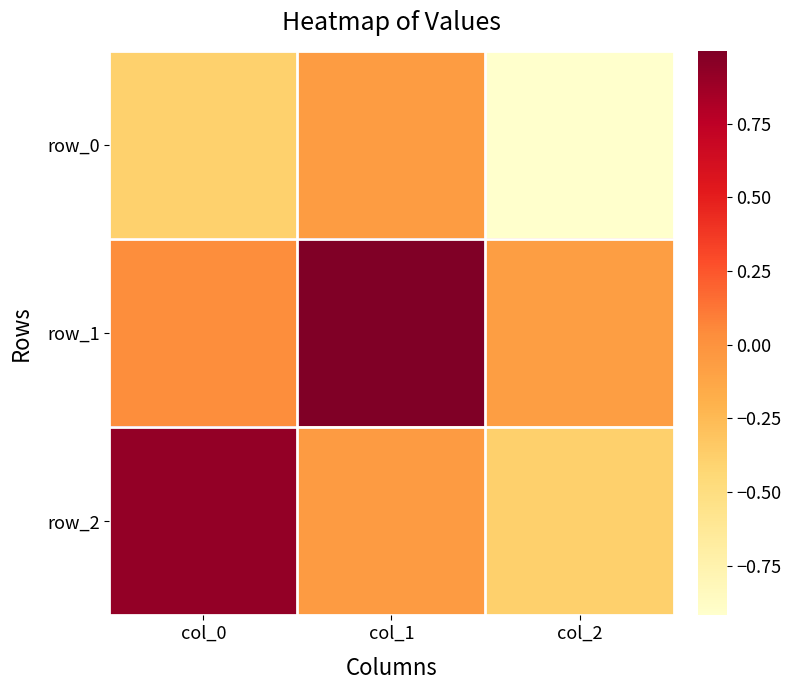

What is the average value of the row_0 series?

-0.5